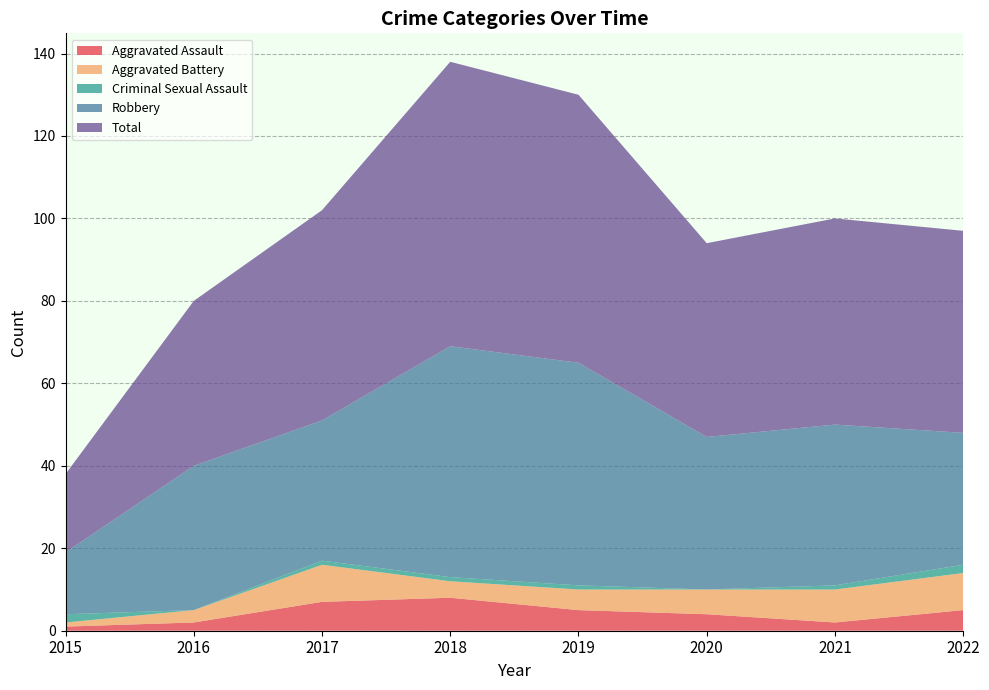

Reading left to right, extract all data points from this chart.

Aggravated Assault: 2015=1	2016=2	2017=7	2018=8	2019=5	2020=4	2021=2	2022=5
Aggravated Battery: 2015=1	2016=3	2017=9	2018=4	2019=5	2020=6	2021=8	2022=9
Criminal Sexual Assault: 2015=2	2016=0	2017=1	2018=1	2019=1	2020=0	2021=1	2022=2
Robbery: 2015=15	2016=35	2017=34	2018=56	2019=54	2020=37	2021=39	2022=32
Total: 2015=19	2016=40	2017=51	2018=69	2019=65	2020=47	2021=50	2022=49